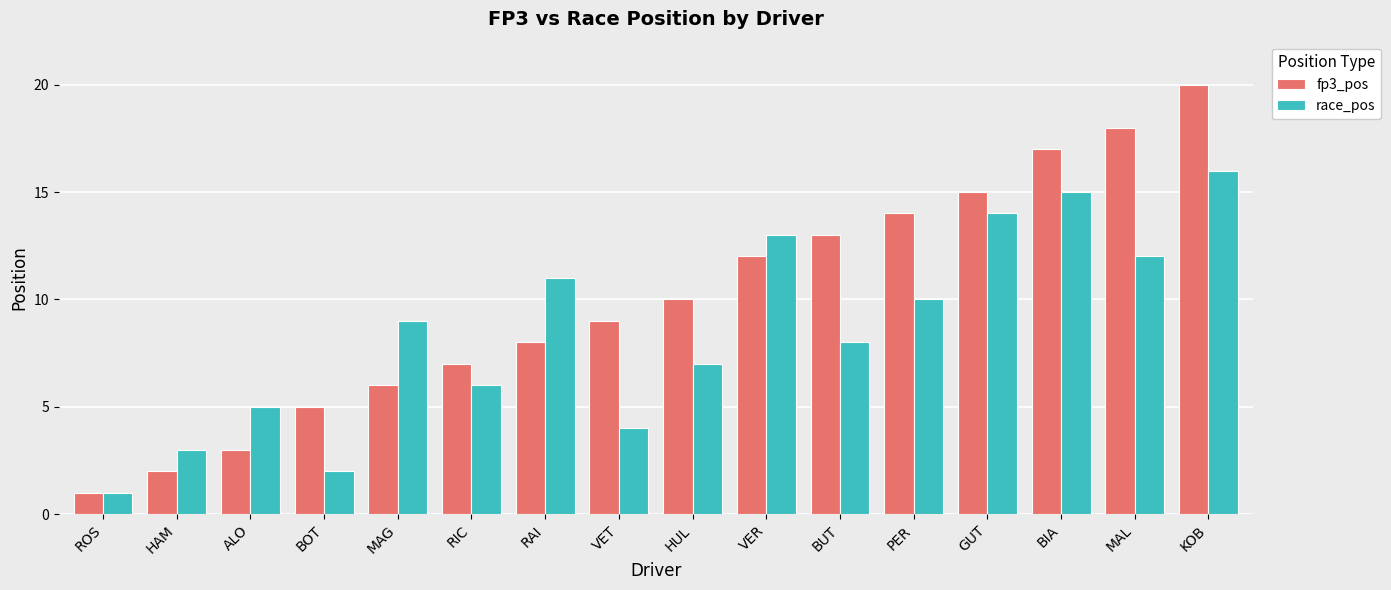

Which category has the lowest value in the fp3_pos series?

ROS